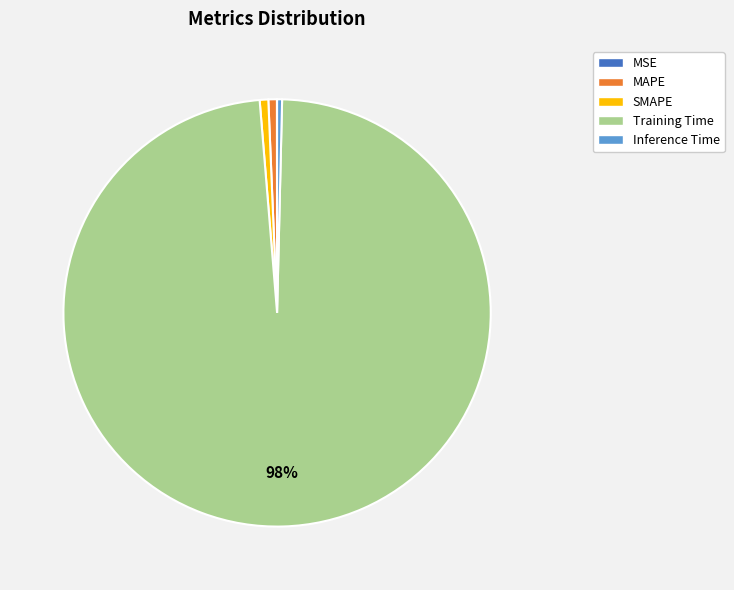

What is the majority slice?

Training Time